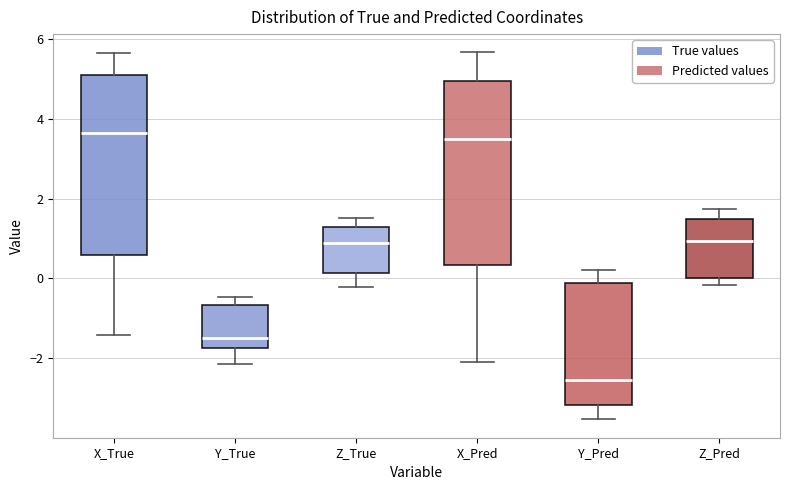

Reading left to right, read every box against the y-axis: the position of its median line, the range the box covers, and the ends of its whiskers. The values are not printed on the chart, so give them approximately, as read against the axis.

X_True: median 3.6, box 0.6 to 5.2, whiskers -1.4 to 5.6
Y_True: median -1.4, box -1.8 to -0.6, whiskers -2.2 to -0.4
Z_True: median 0.8, box 0.2 to 1.2, whiskers -0.2 to 1.6
X_Pred: median 3.4, box 0.4 to 5.0, whiskers -2.0 to 5.6
Y_Pred: median -2.6, box -3.2 to -0.2, whiskers -3.6 to 0.2
Z_Pred: median 1.0, box 0.0 to 1.4, whiskers -0.2 to 1.8